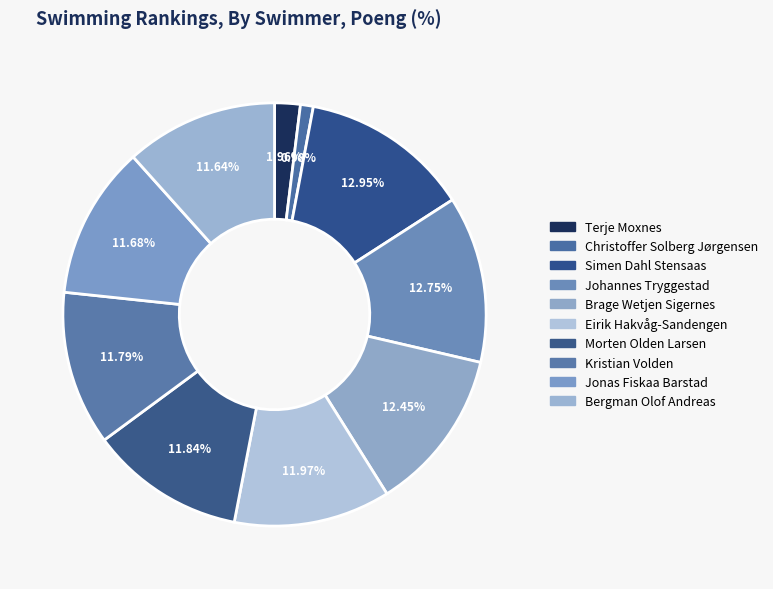

Does Bergman Olof Andreas account for over 50% of the chart?

No